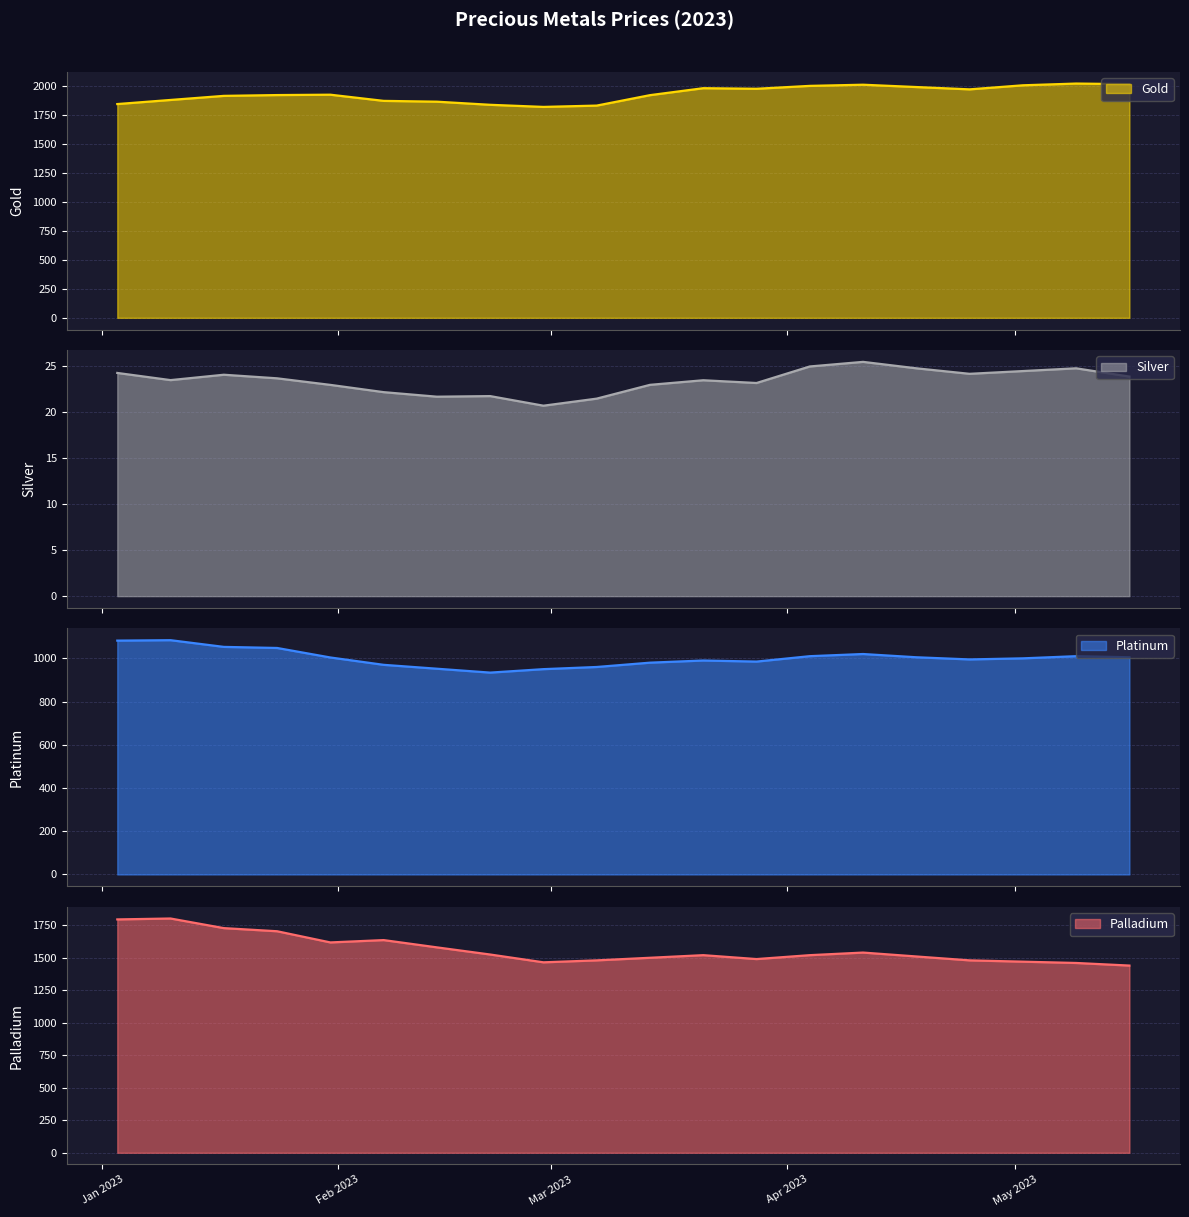

What is the spread (max minus min) of values at 2023-04-04?

1975.0